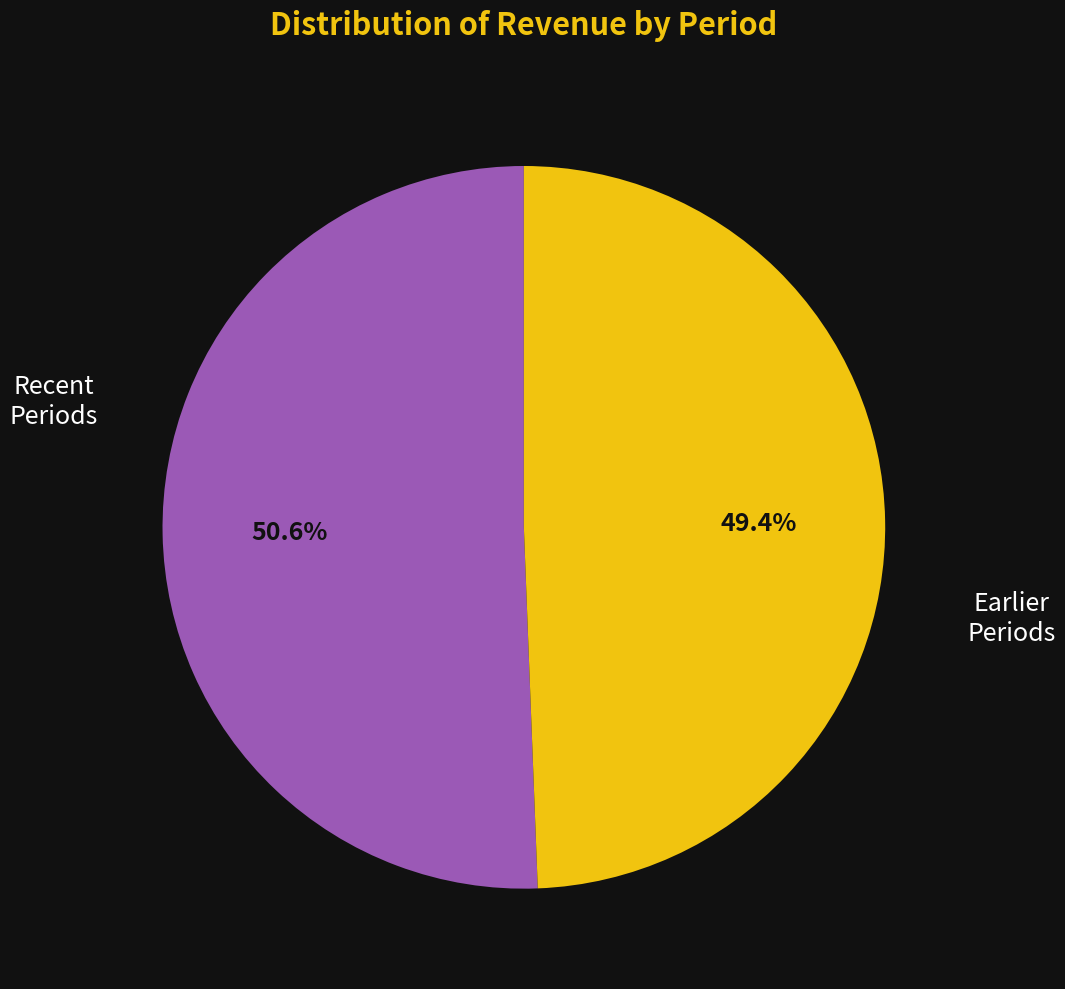

Is there a majority slice in this chart?

Yes